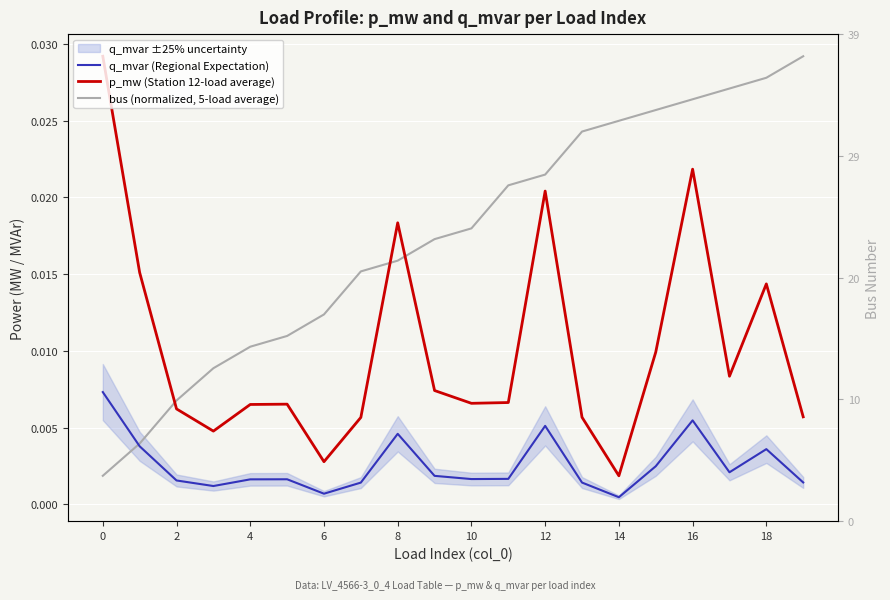

How many series are shown in this chart?

3